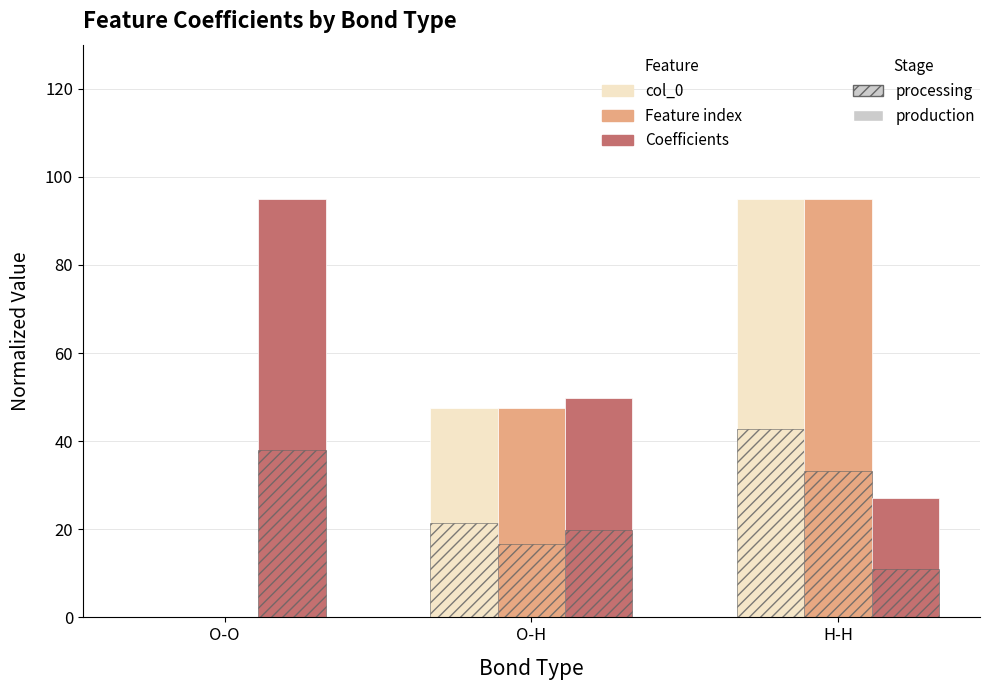

What is the value of the Coefficients bar at the 2nd from the left?

49.7